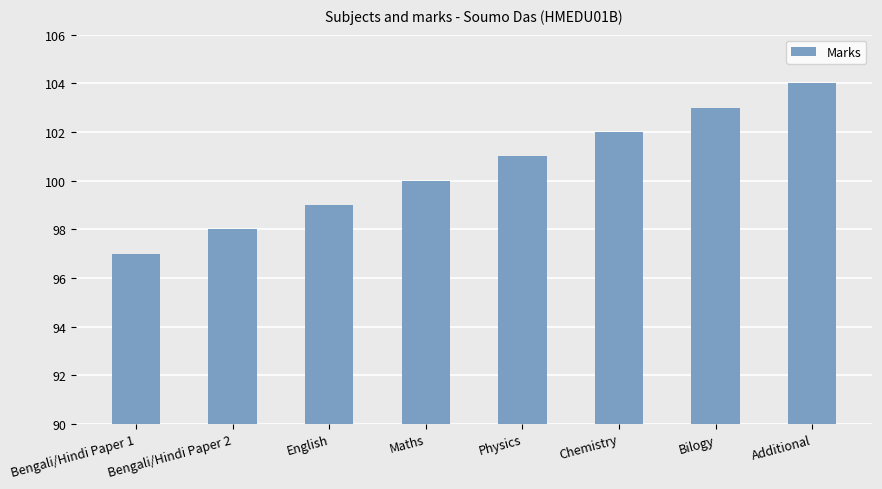

What is the sum of all values?

804